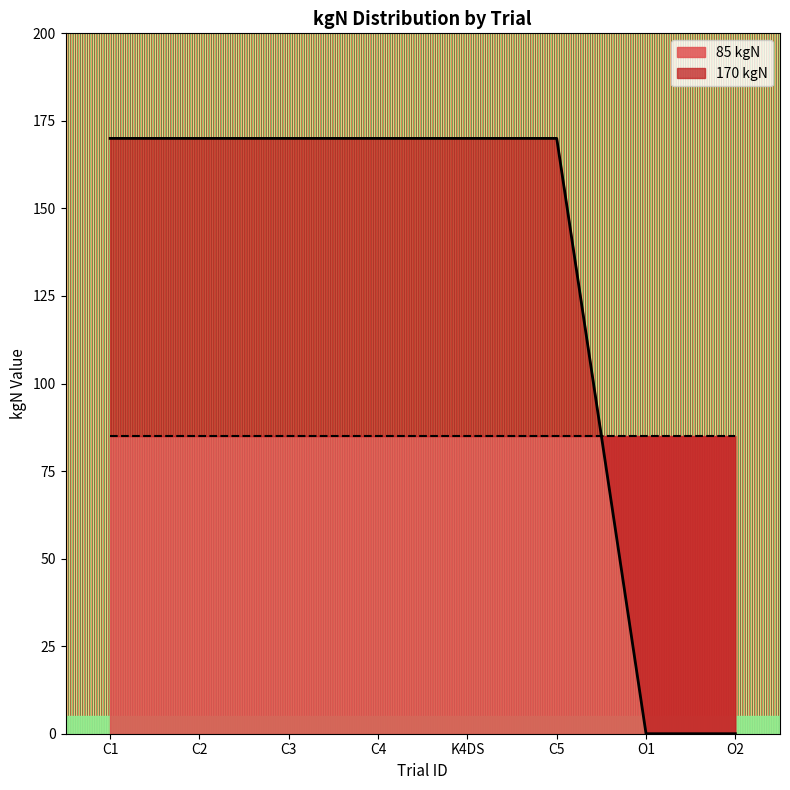

At which category does the chart reach its peak across all series?

C1